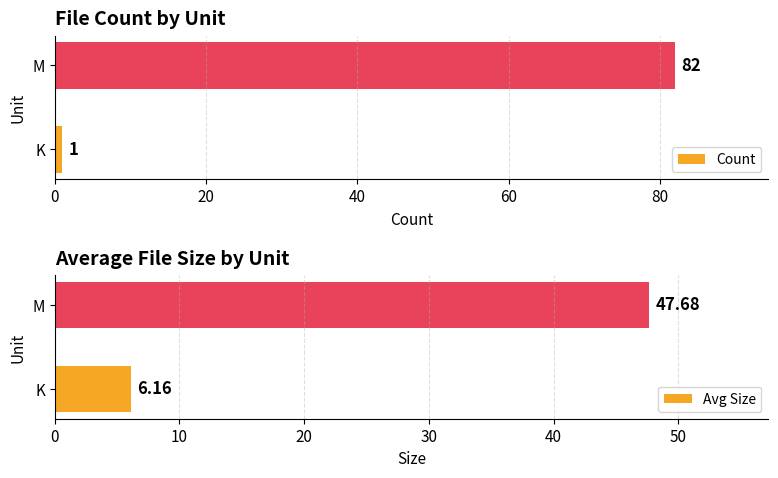

List the series in order of their peak value, highest first.

Count, Avg Size